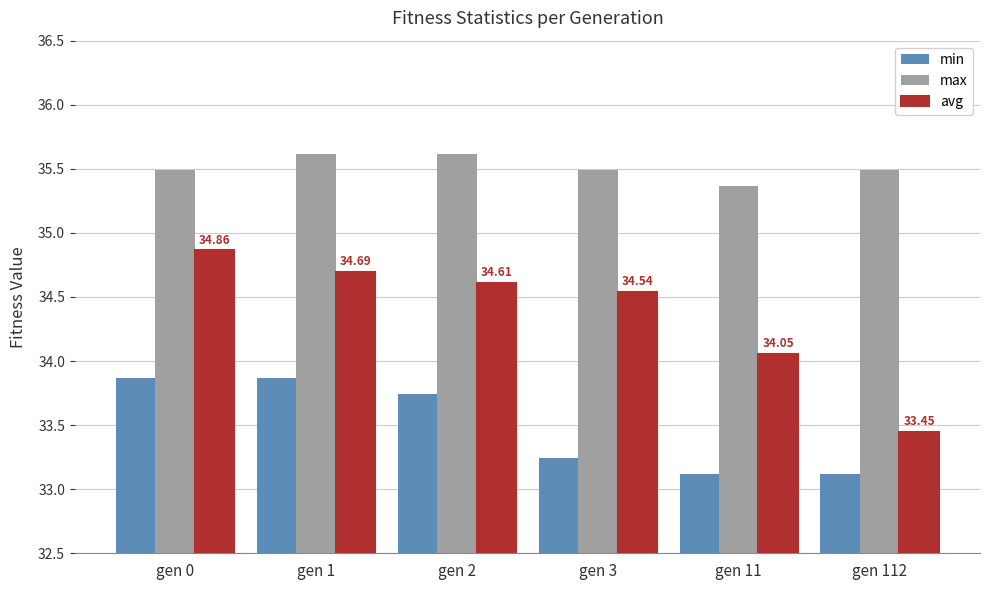

What is the difference between the min values at gen 2 and gen 11?

0.6